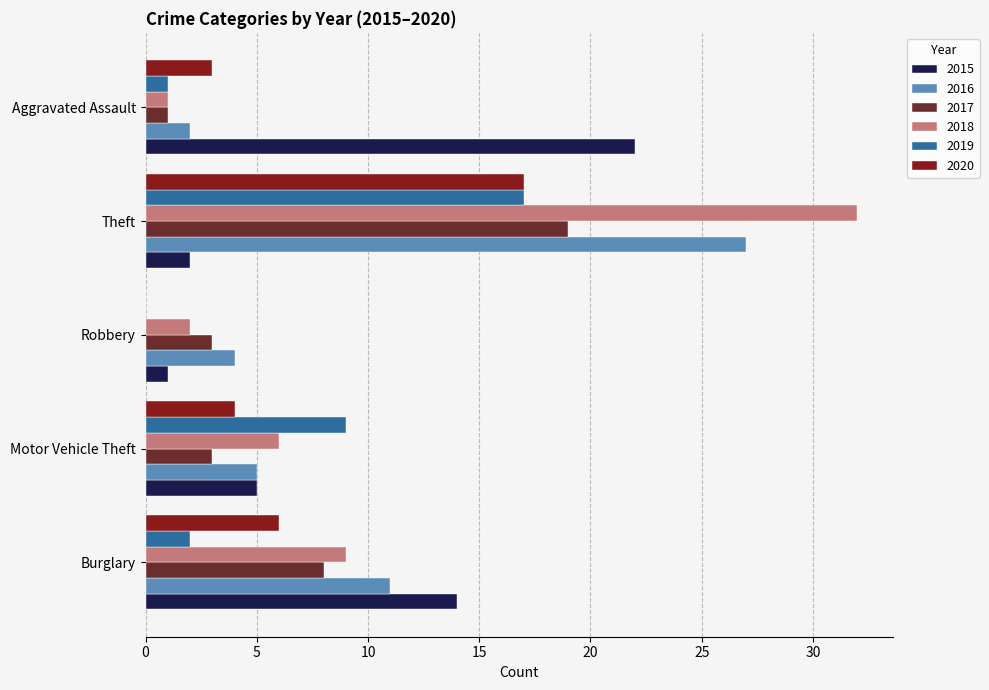

What is the maximum value for 2016?

27